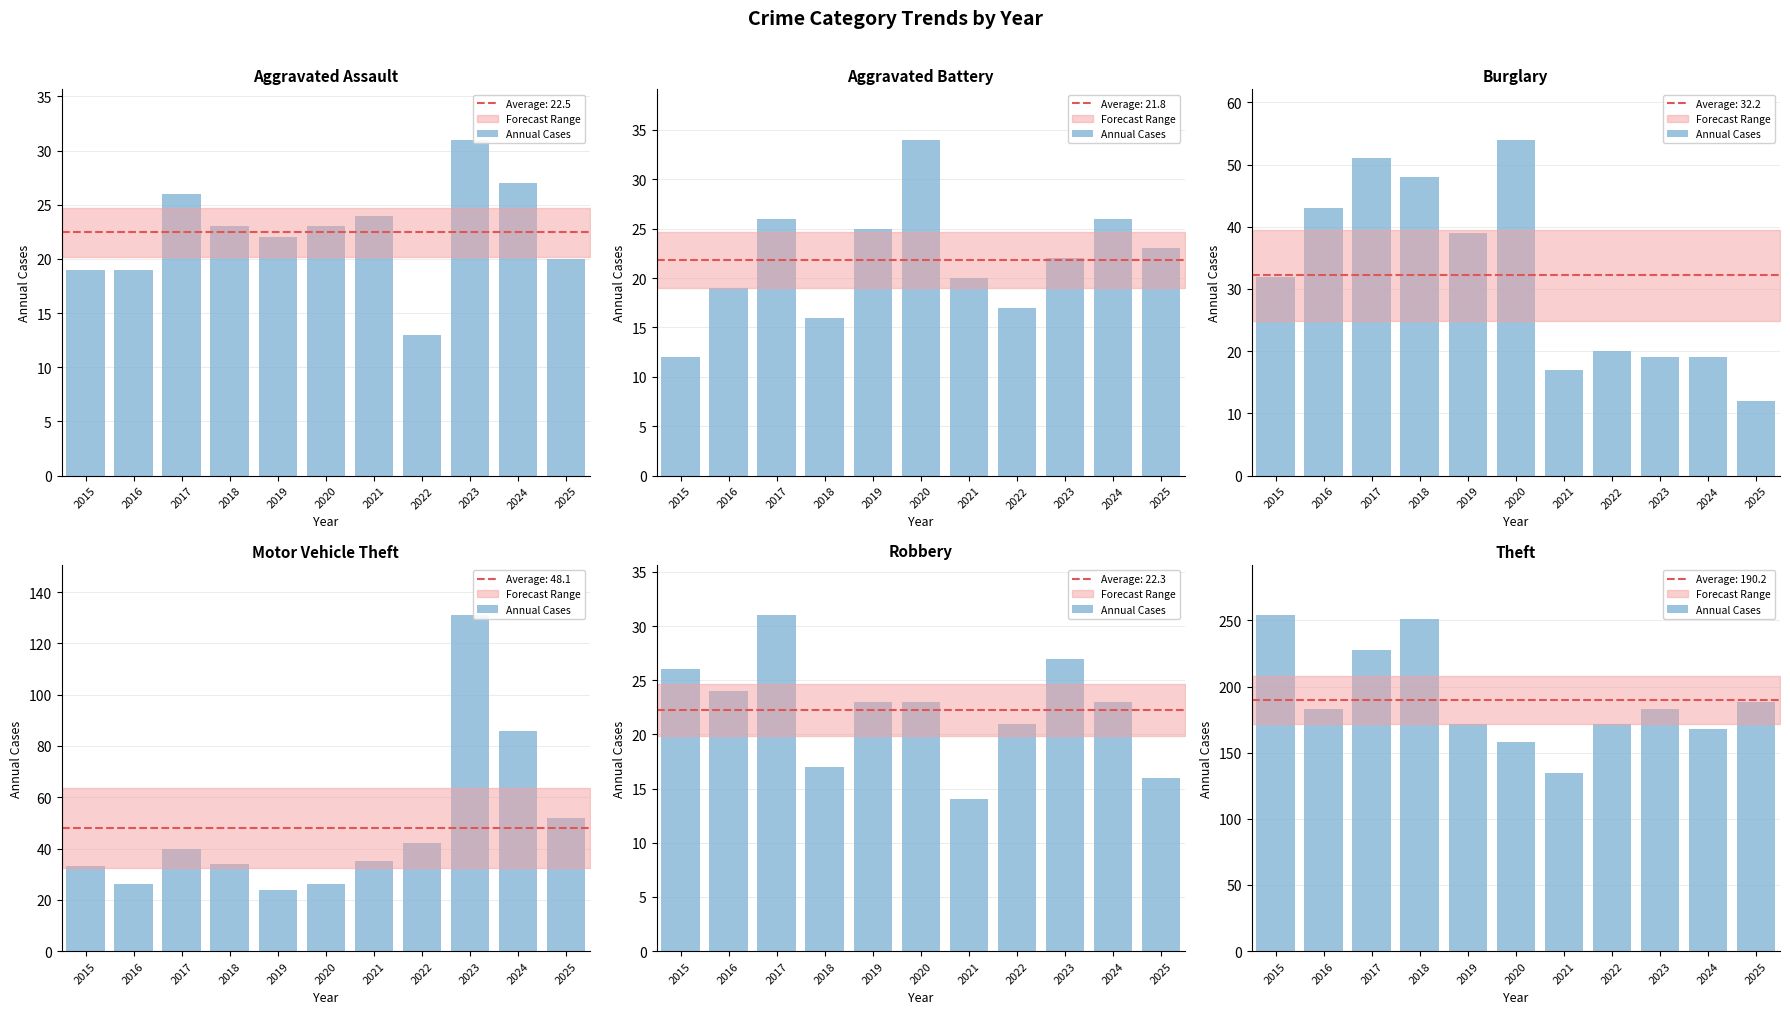

What is the change in value from 2015 to 2022?

-82